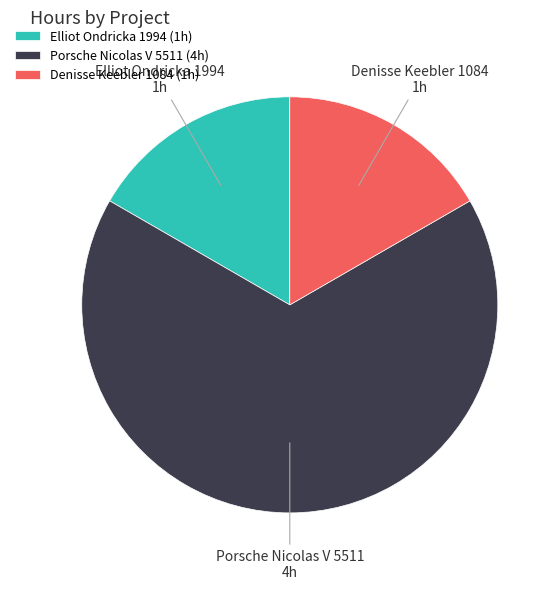

What is the ratio of the value at Porsche Nicolas V 5511 to the value at Denisse Keebler 1084?

4.0